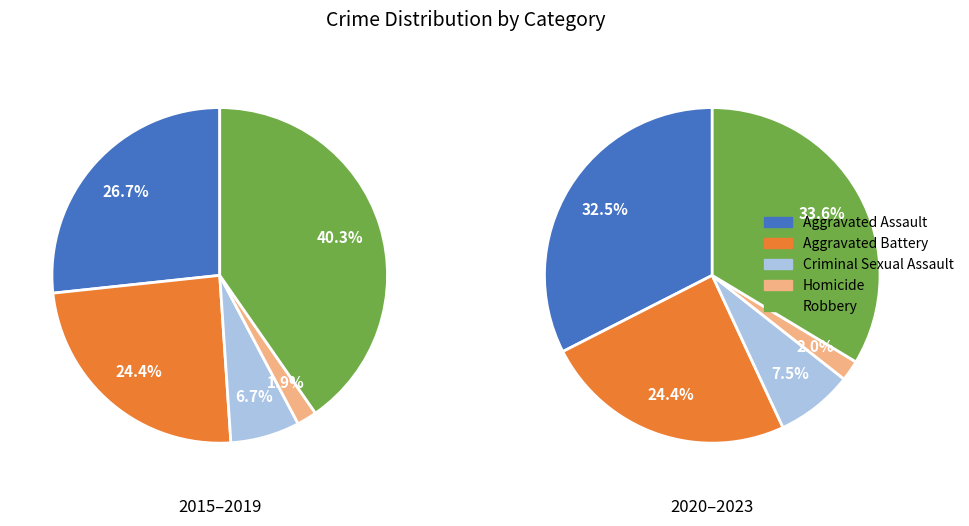

True or false: 0 accounts for 15% of the total.

False